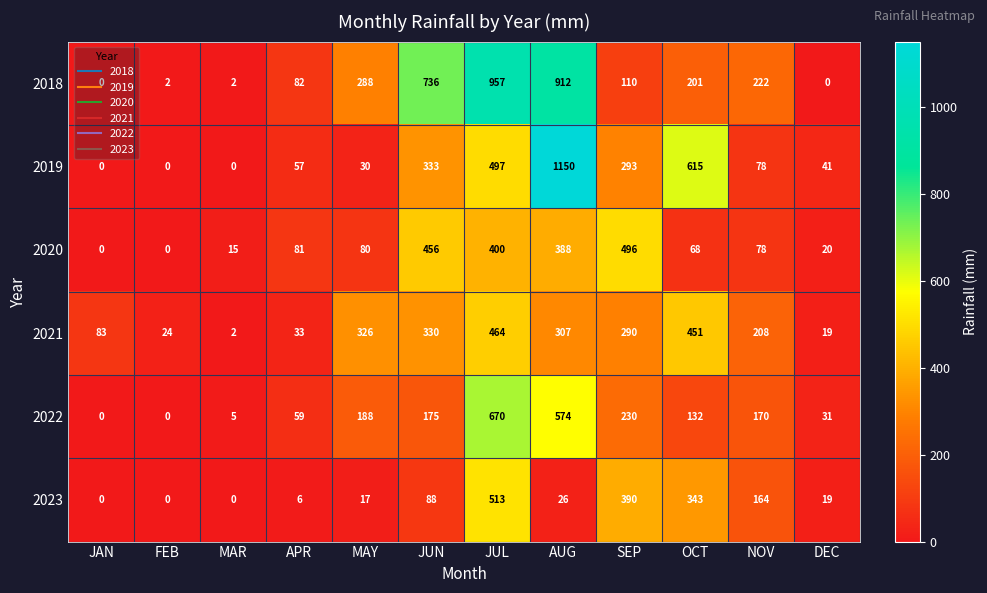

What is the maximum value shown in the chart?

1150